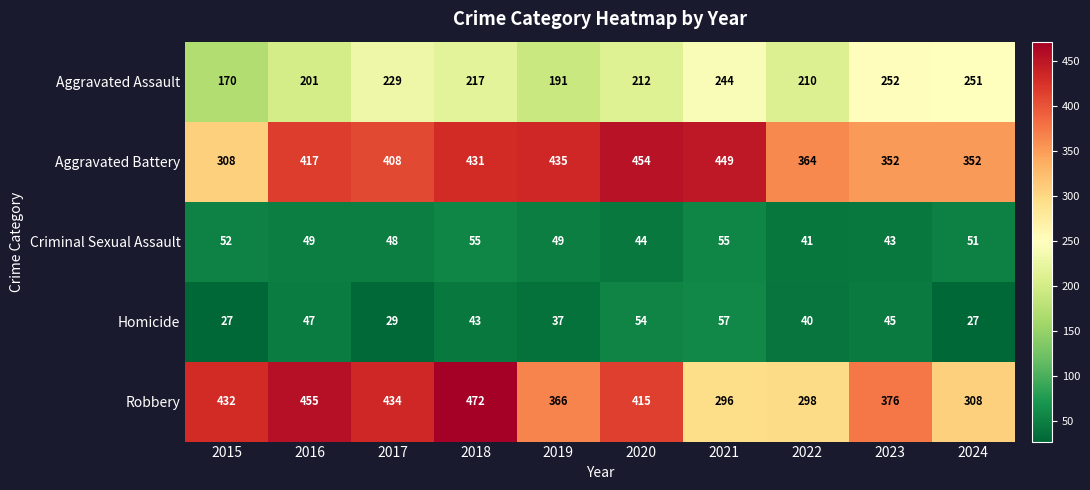

The value of Criminal Sexual Assault at 2017 is 20. True or false?

False